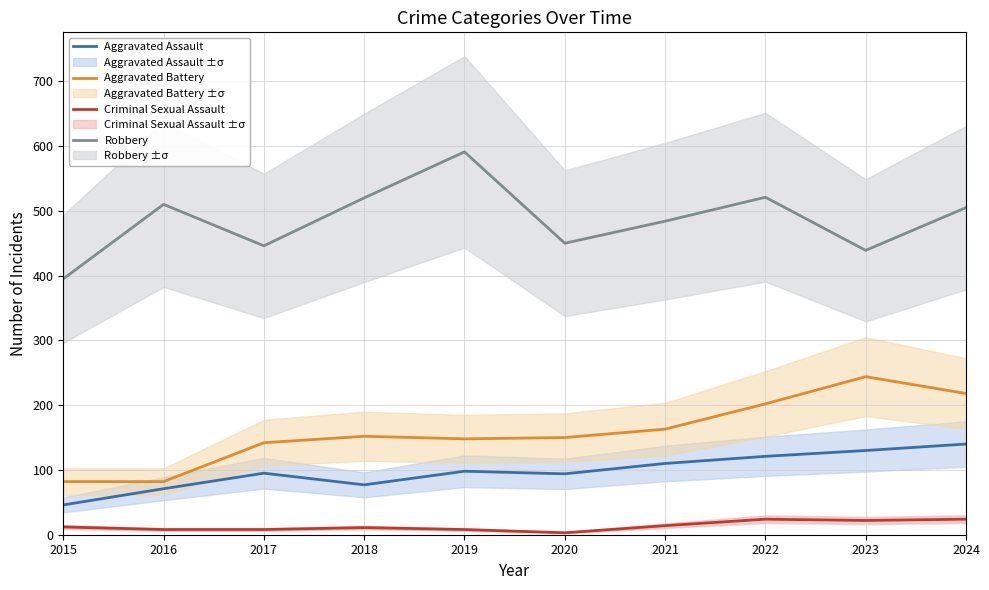

True or false: Robbery has more than 0 points higher than both neighbors.

True